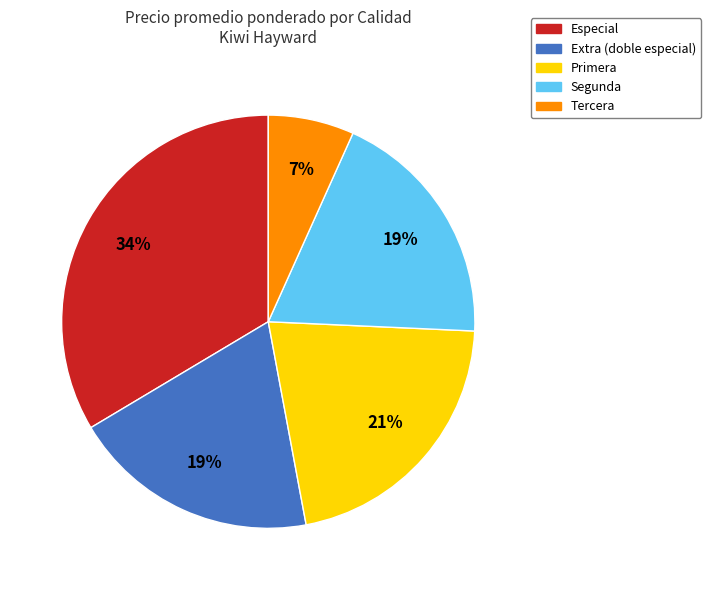

Which slice is the smallest?

Tercera